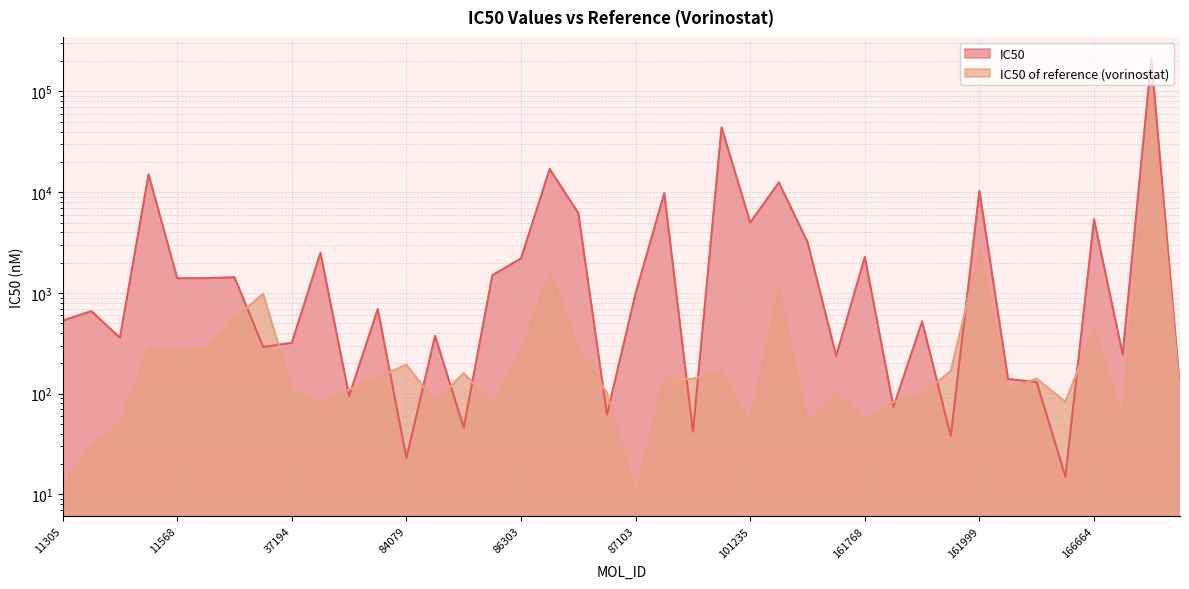

Where is IC50 nearest to the value 105672?

100596